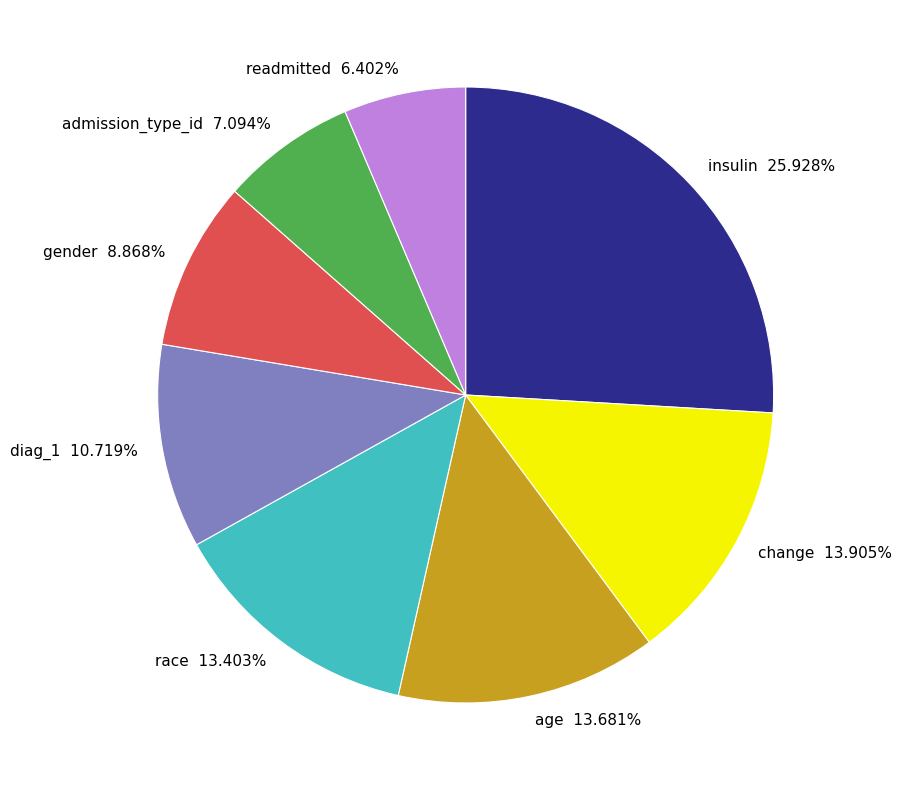

What percentage do diag_1 and insulin together represent?

36.6%